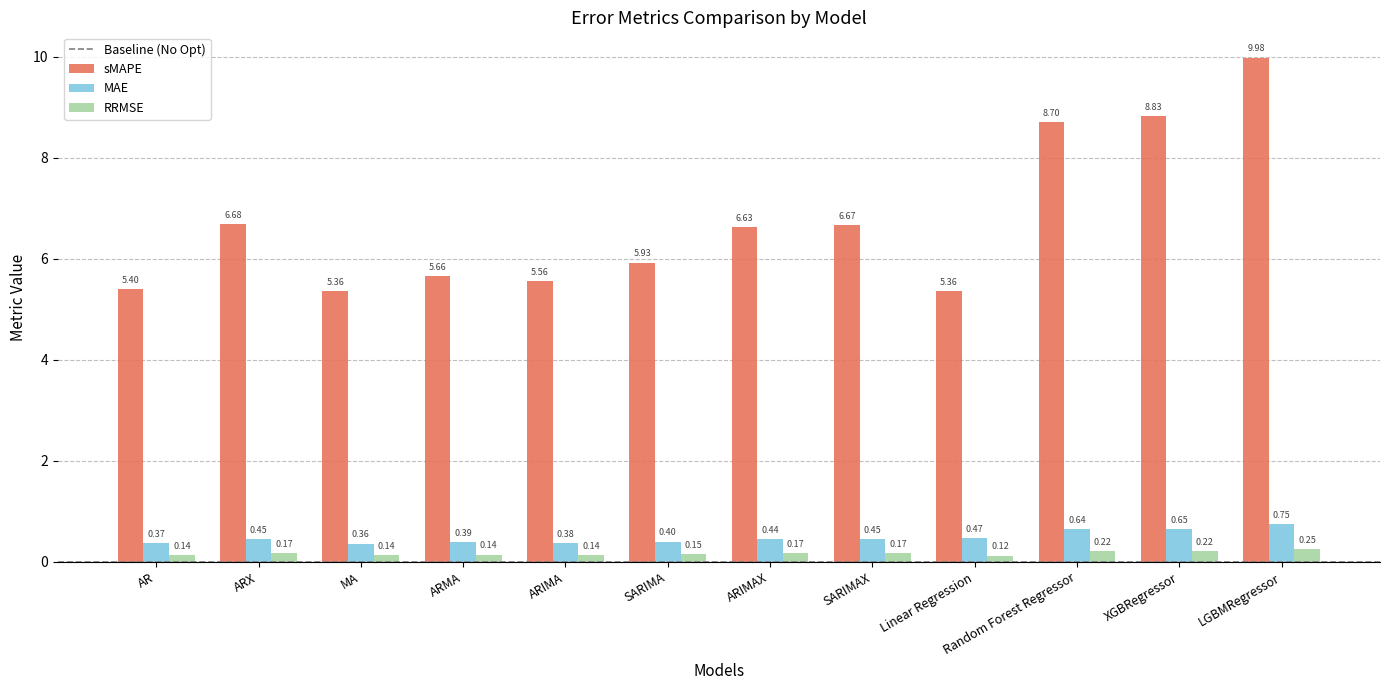

What is the lowest value of the MAE series?

0.4